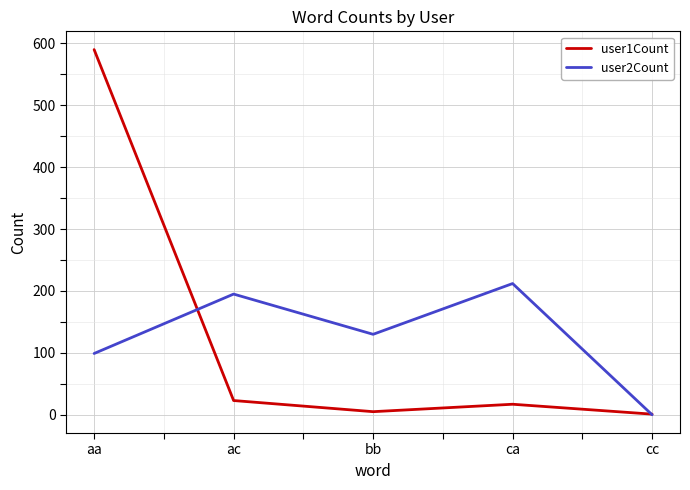

Reading left to right, what are all the values shown in this chart?

user1Count: aa=590	ac=23	bb=5	ca=17	cc=1
user2Count: aa=99	ac=195	bb=130	ca=212	cc=0